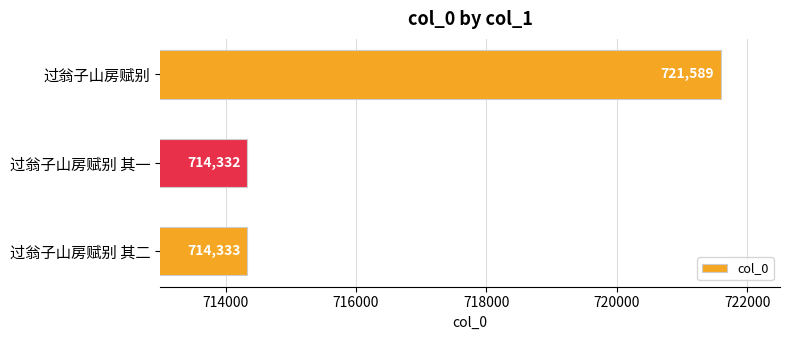

What is the smallest value displayed?

714332